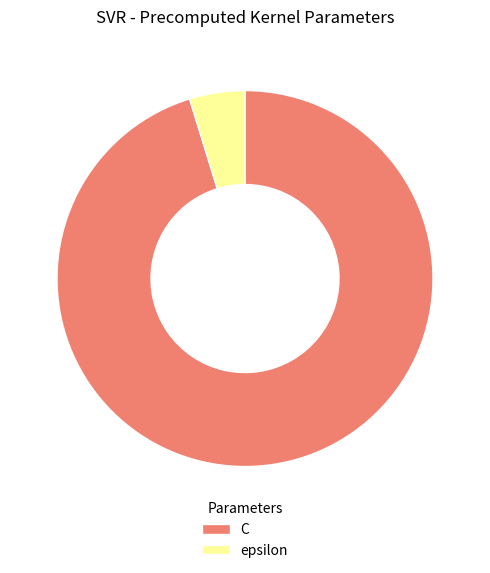

The epsilon slice represents 5% of the pie. True or false?

True